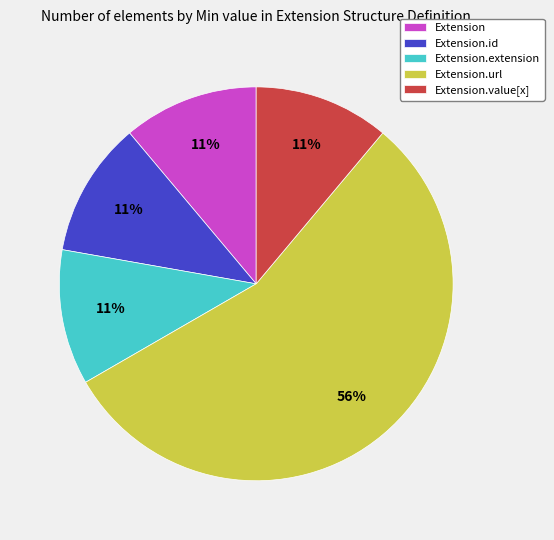

Which category has the biggest portion of the pie?

Extension.url